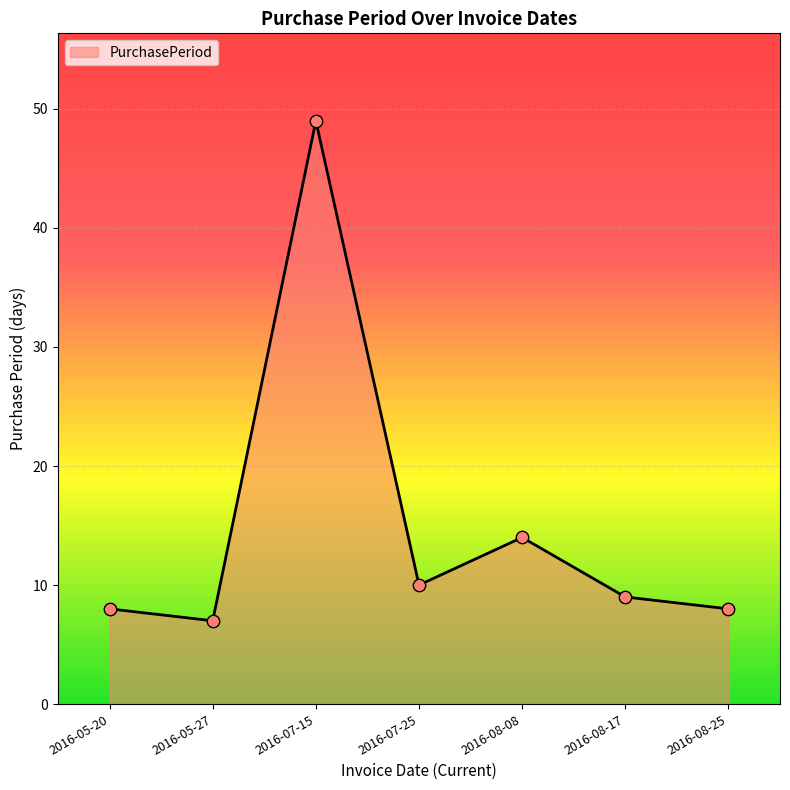

Which has a higher value, 2016-08-08 or 2016-07-15?

2016-07-15